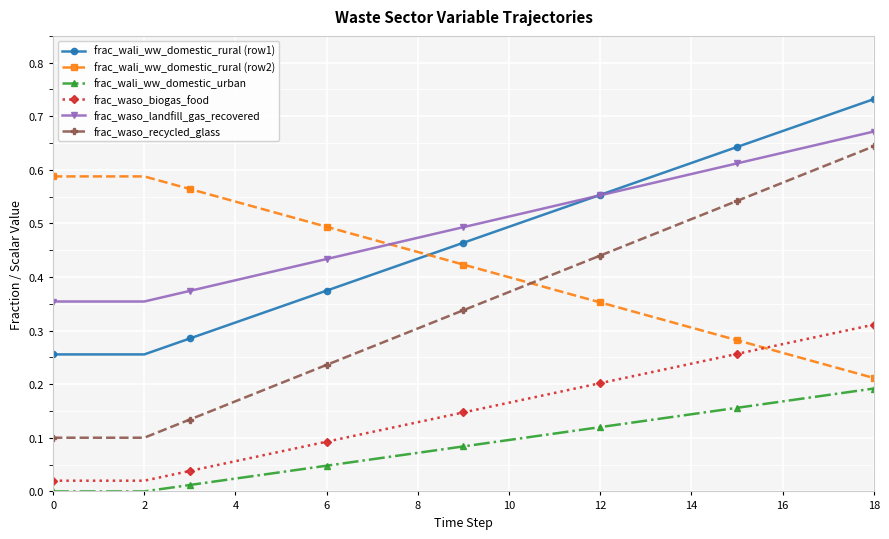

True or false: frac_waso_landfill_gas_recovered and frac_waso_biogas_food intersect in this chart.

False